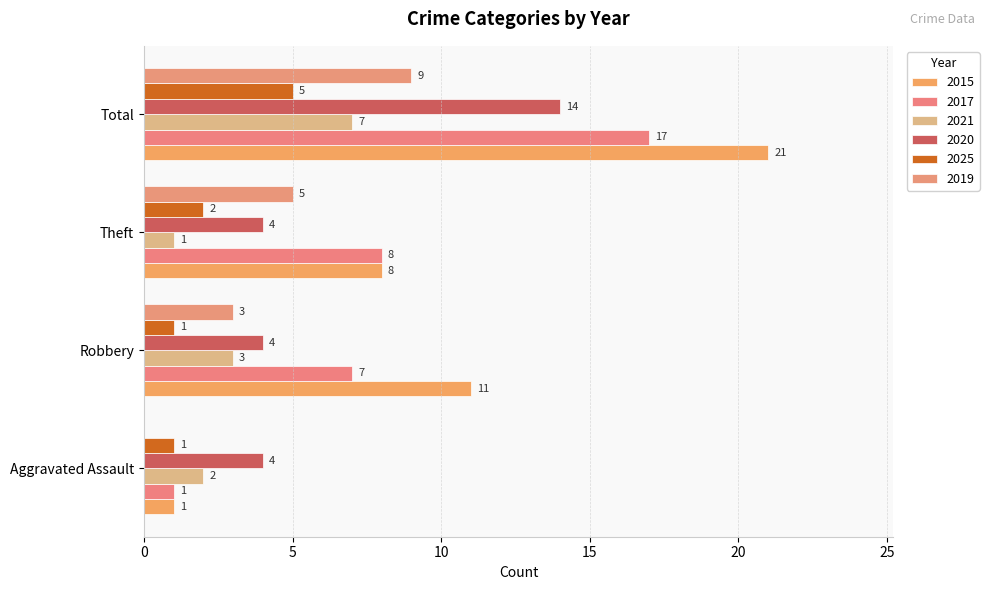

Count the number of categories in the chart.

4